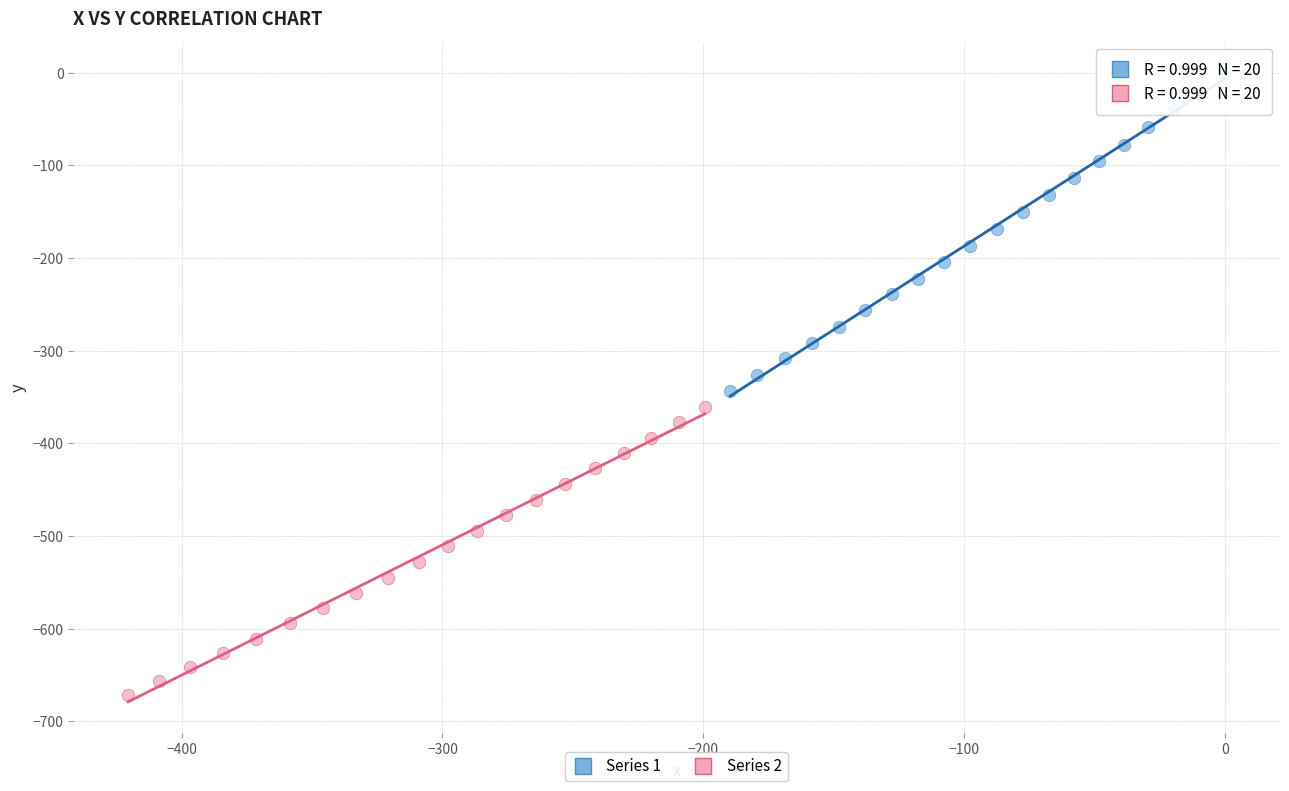

What are all the series names shown in the legend?

Series 1, Series 2